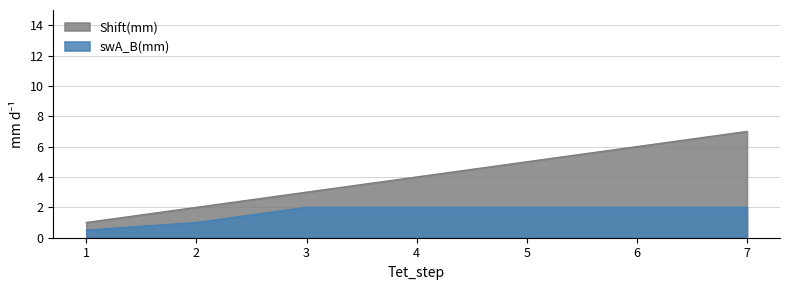

What is the difference between the maximum and minimum values in the swA_B(mm) series?

1.5